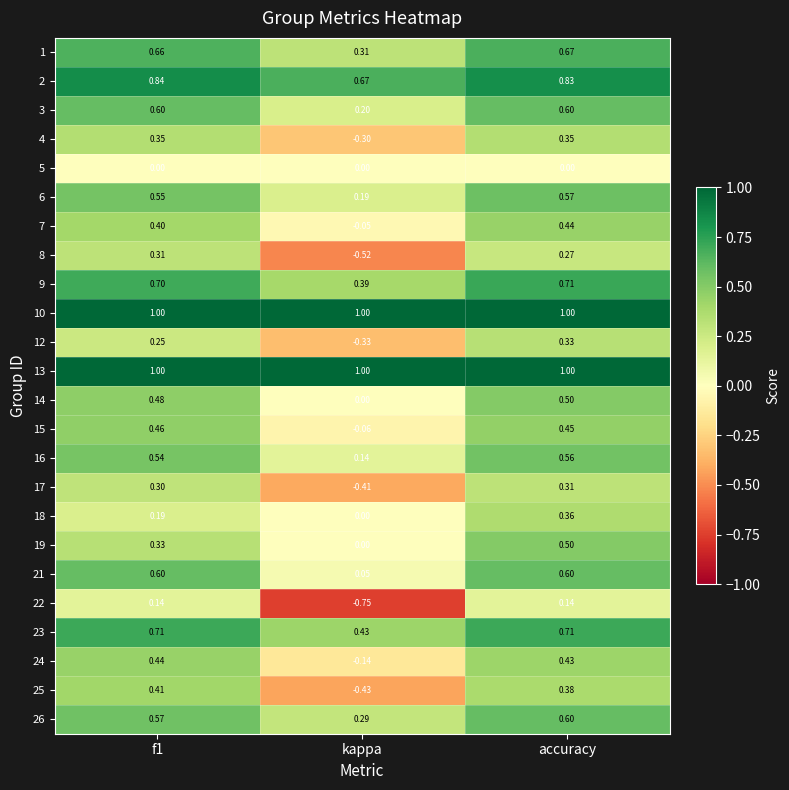

Between kappa and accuracy, which series saw the biggest shift?

22